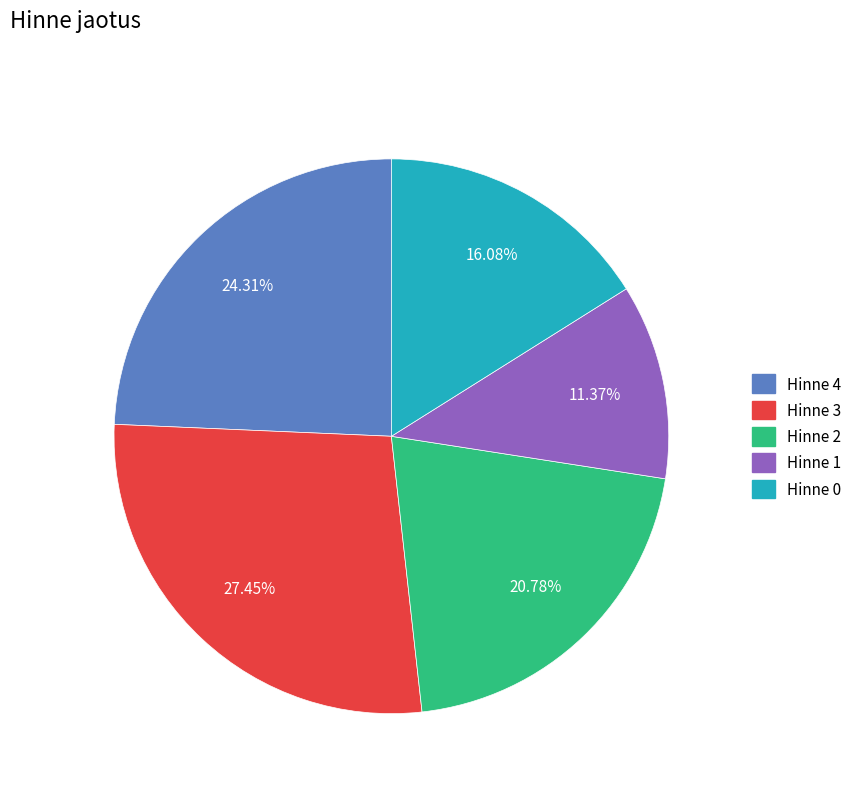

Does Hinne 3 represent more than half of the total?

No